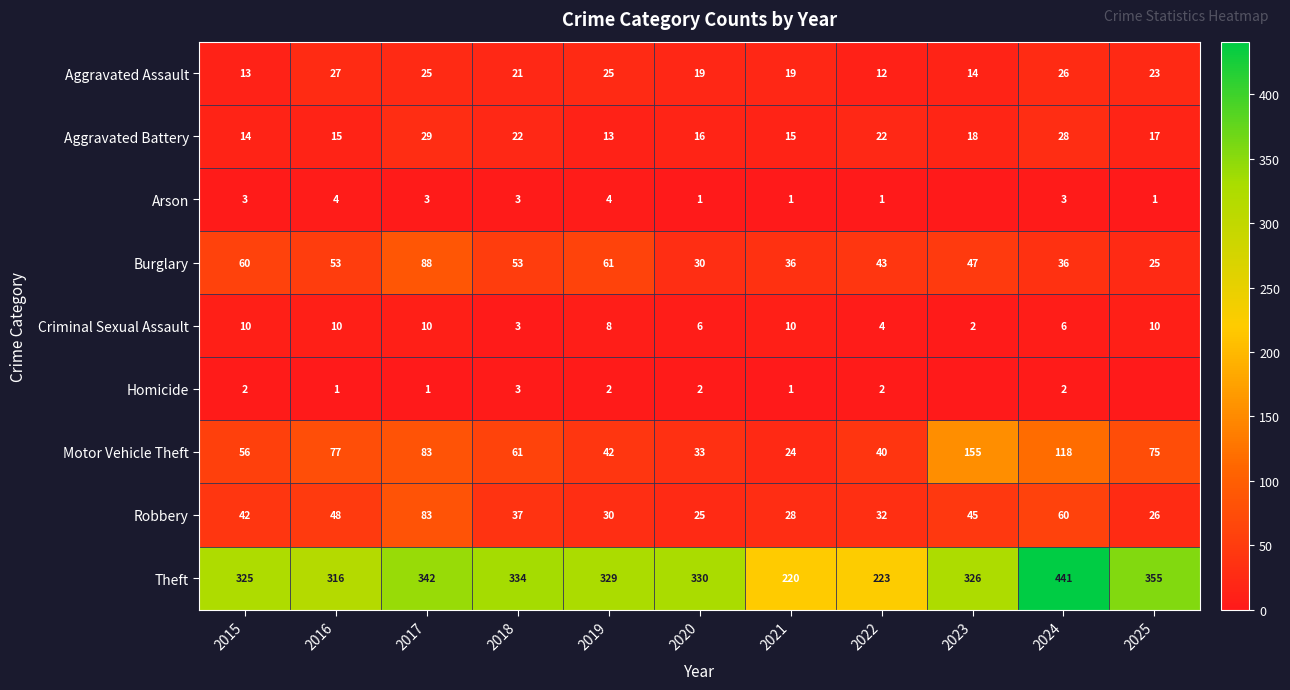

What is the difference between the Aggravated Battery values at 2025 and 2015?

3